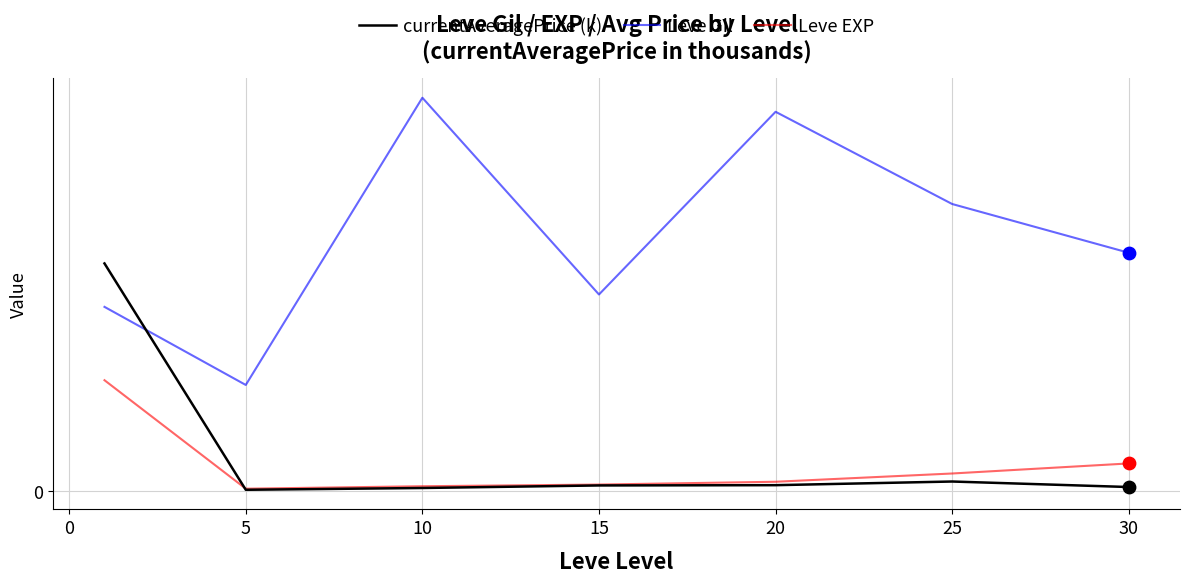

Which series has the largest total across all categories?

Leve Gil